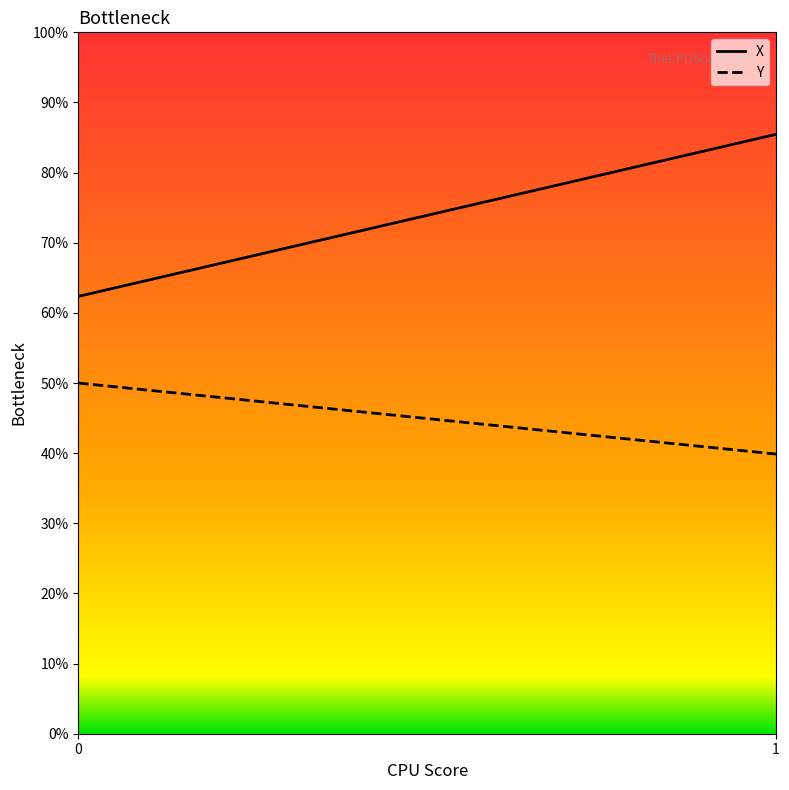

Which series changed the most between 0 and 1?

X